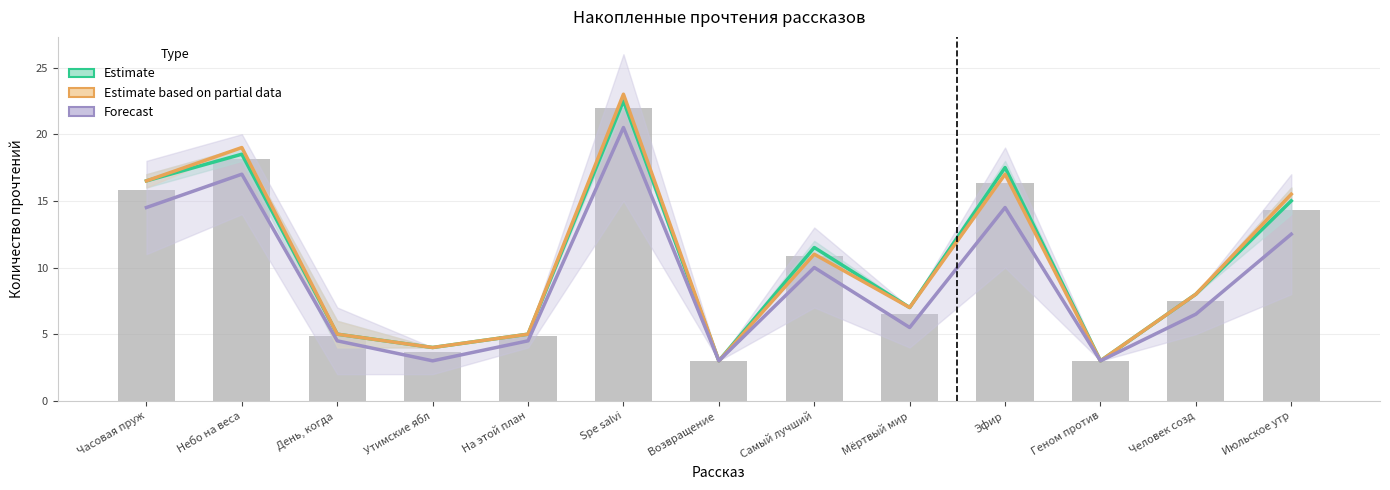

What is the average value of the Estimate series?

10.5